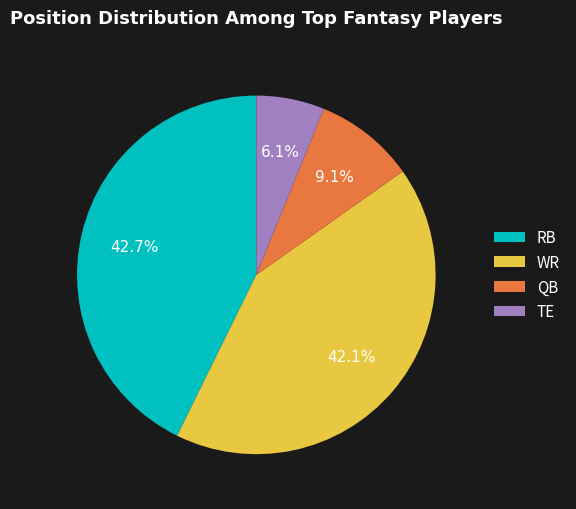

Does QB account for over 50% of the chart?

No